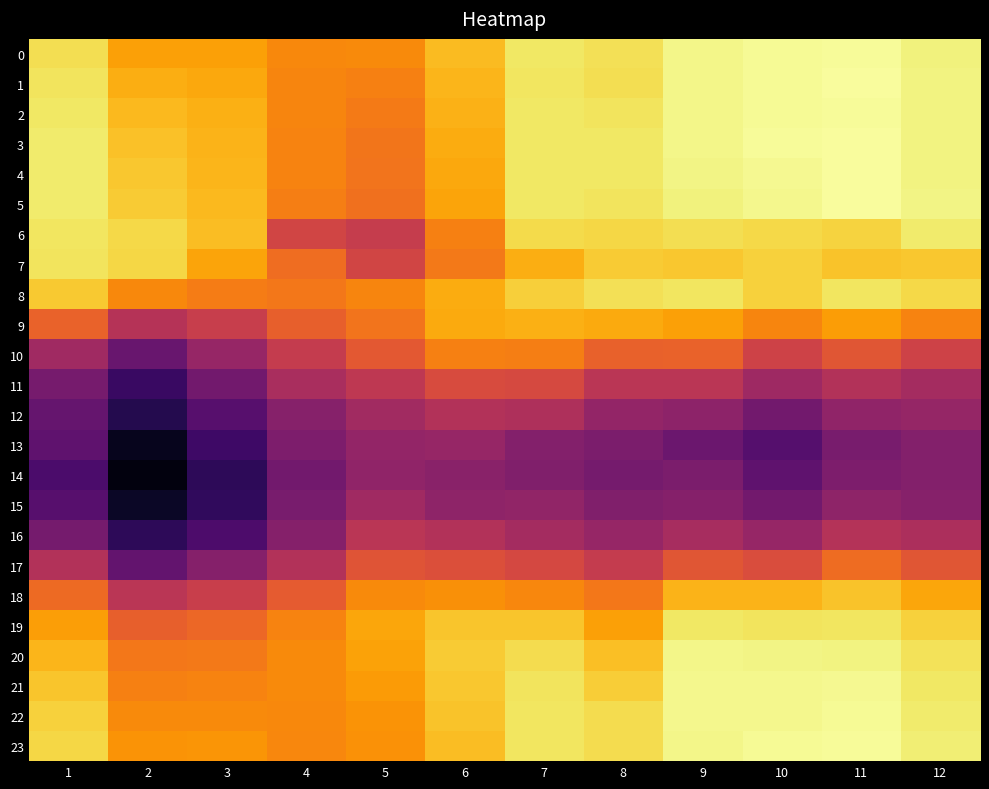

Which has a higher value, 6 or 11?

11